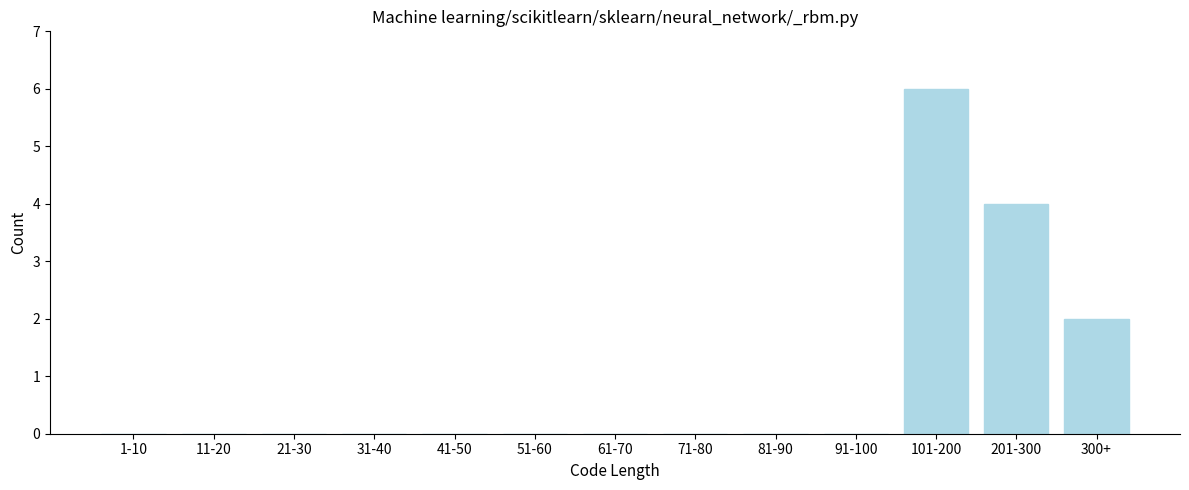

Reading left to right, extract all data points from this chart.

1-10=0	11-20=0	21-30=0	31-40=0	41-50=0	51-60=0	61-70=0	71-80=0	81-90=0	91-100=0	101-200=6	201-300=4	300+=2